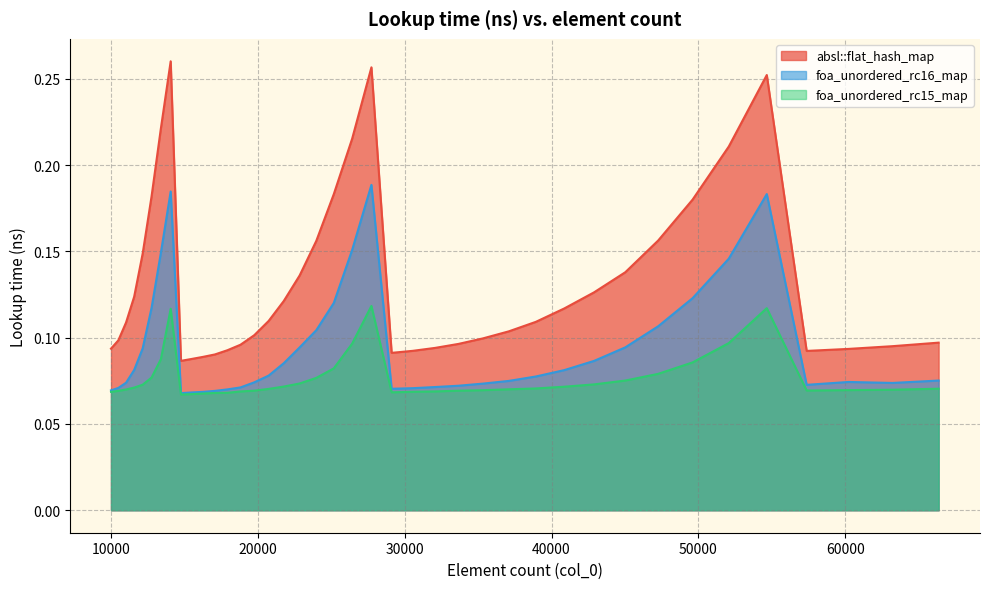

True or false: foa_unordered_rc15_map has more than 0 interior local peaks.

True